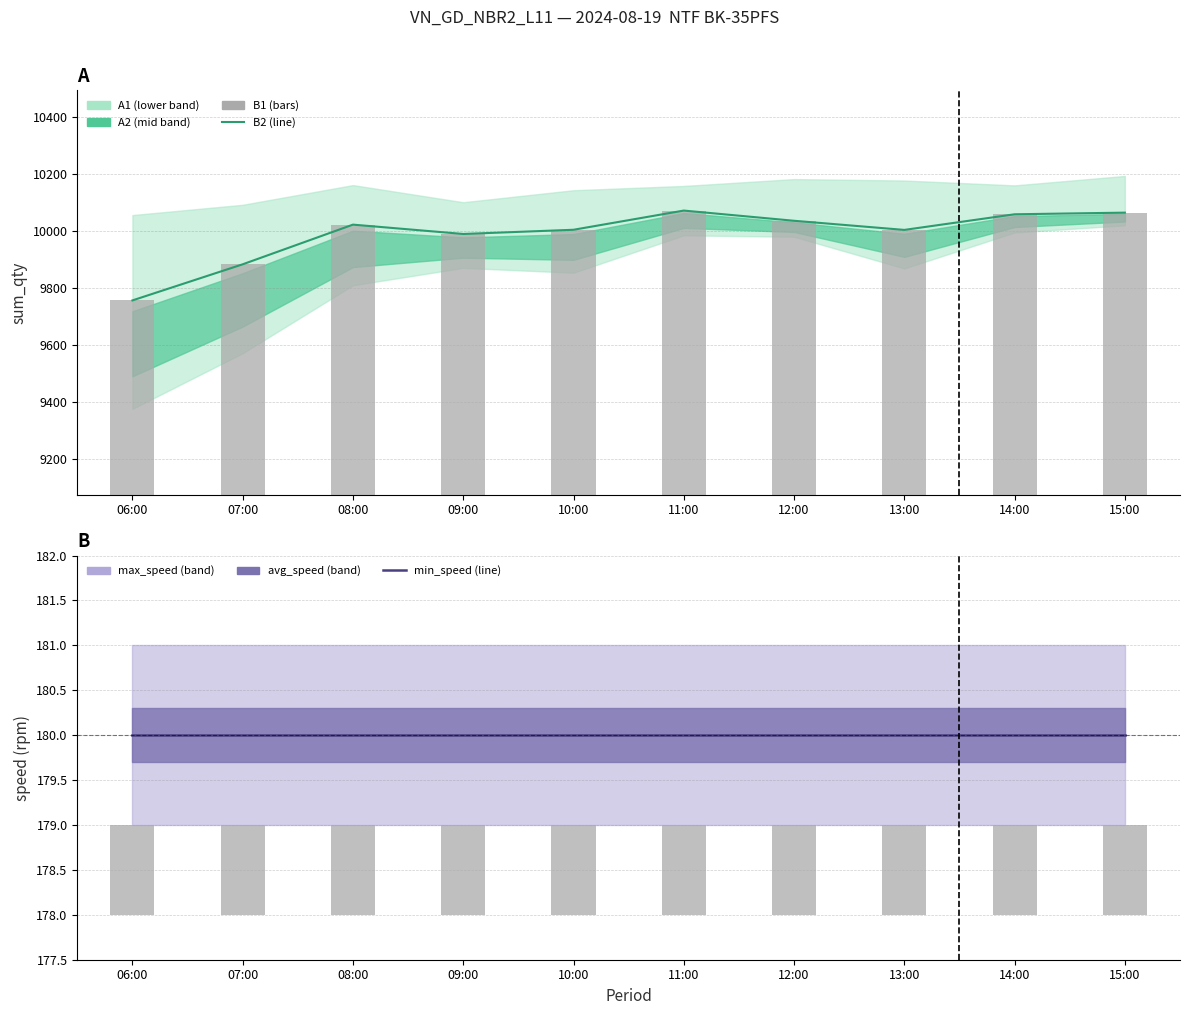

List the labels in order of min_speed value, smallest first.

06:00, 07:00, 08:00, 09:00, 10:00, 11:00, 12:00, 13:00, 14:00, 15:00